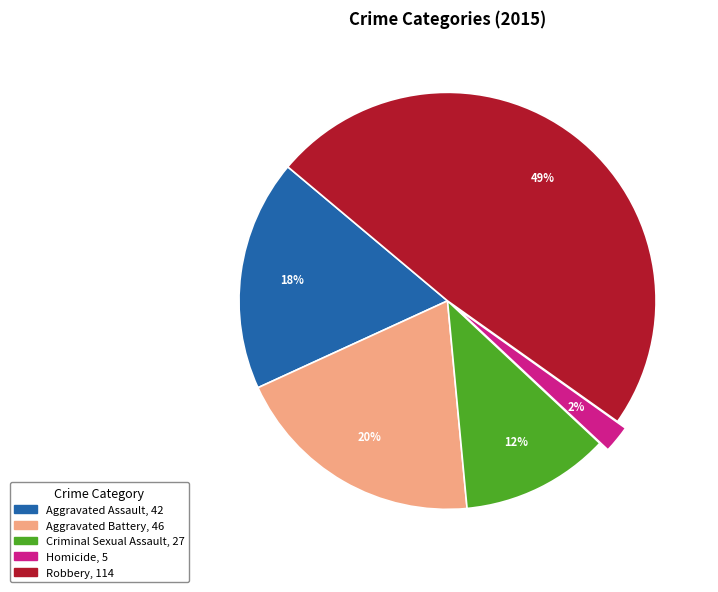

What is the ratio of the value at Robbery to the value at Aggravated Assault?

2.7